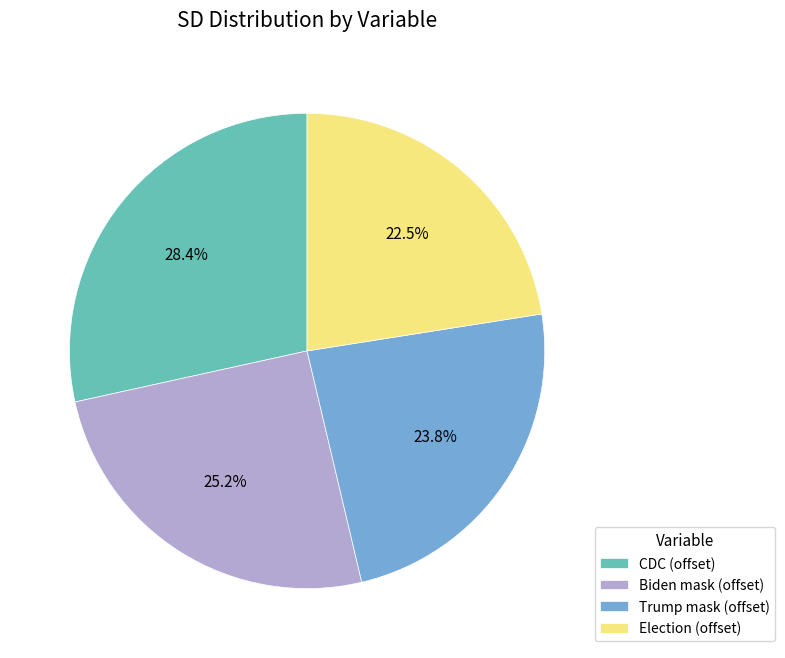

How much of the chart is everything except CDC (offset)?

71.6%